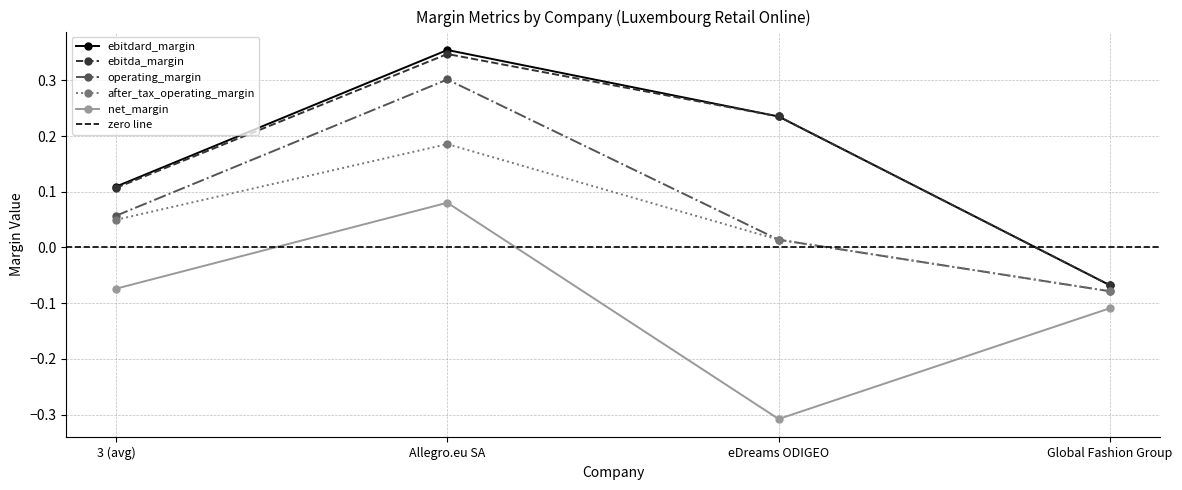

At how many categories does at least one series exceed 0?

3